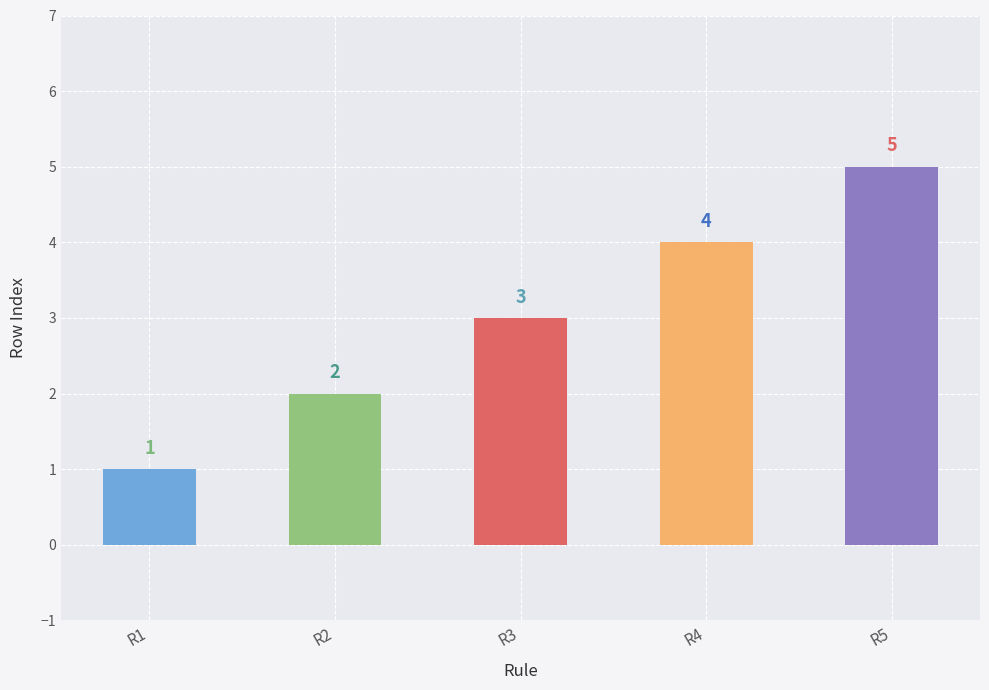

The value at R4 is 4. True or false?

True